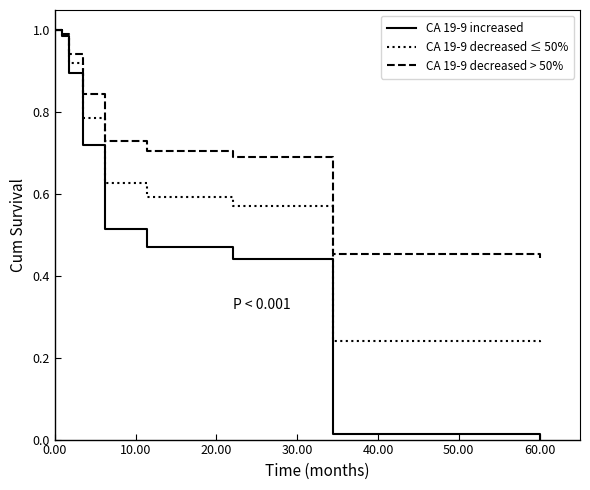

List the series in order of their overall mean, highest first.

CA 19-9 decreased > 50%, CA 19-9 decreased ≤ 50%, CA 19-9 increased